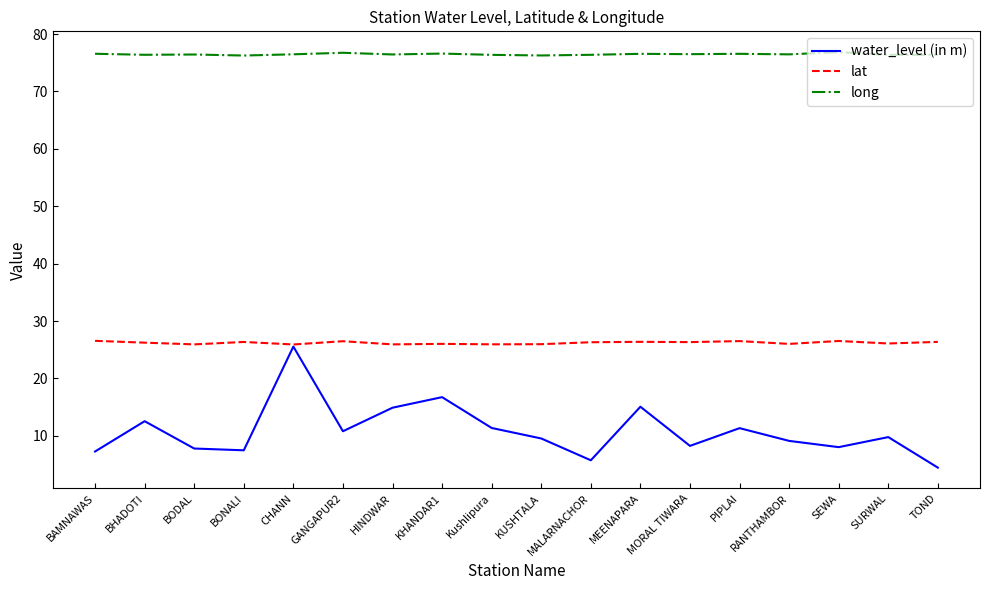

Rank the series at BODAL from lowest to highest value.

water_level (in m), lat, long